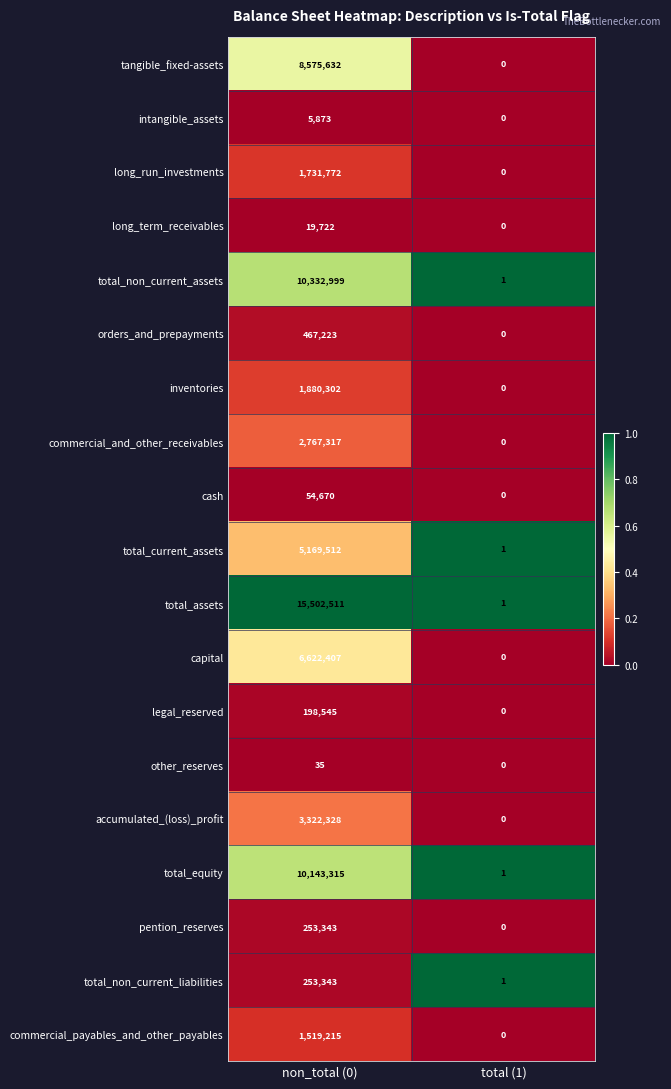

Which series has the largest total across all categories?

total_assets